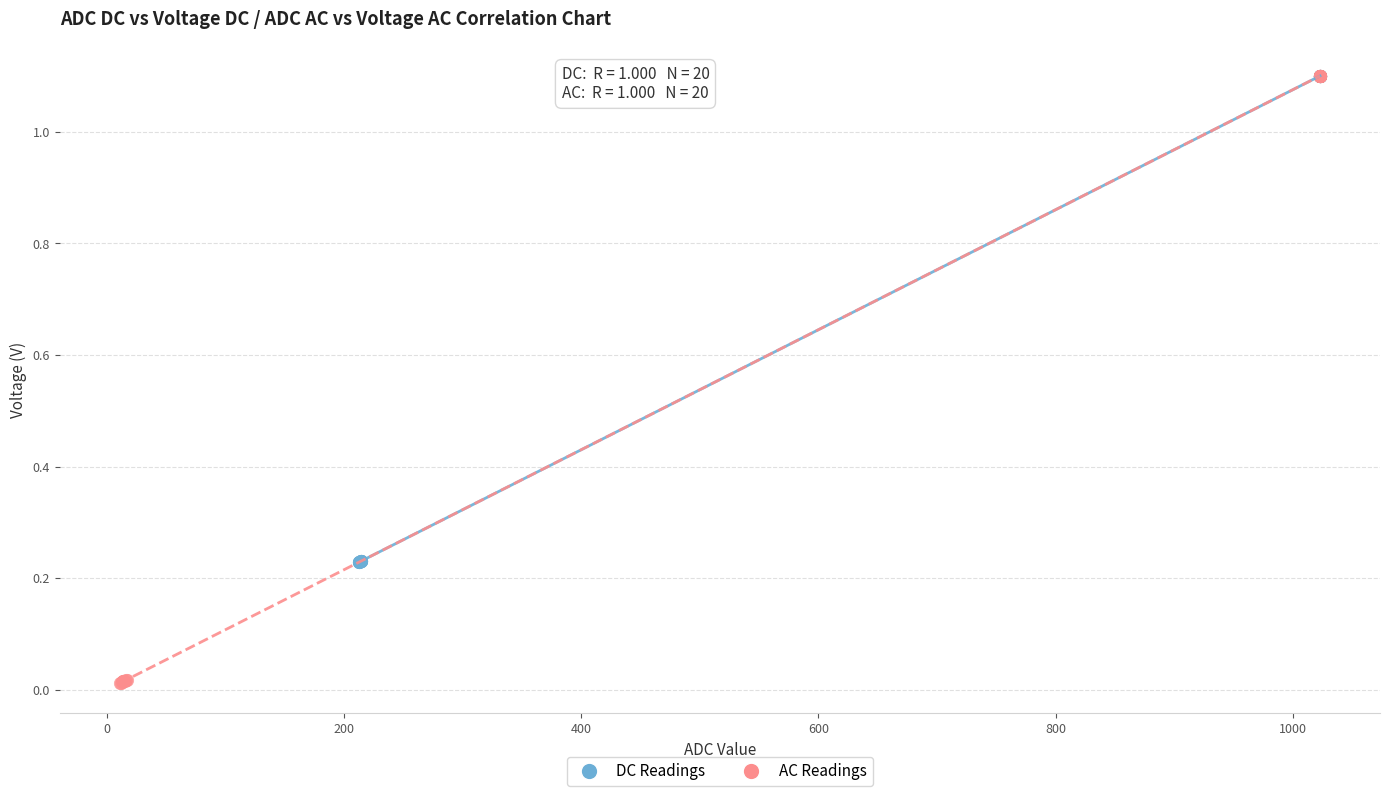

What are all the series names shown in the legend?

DC Readings, AC Readings